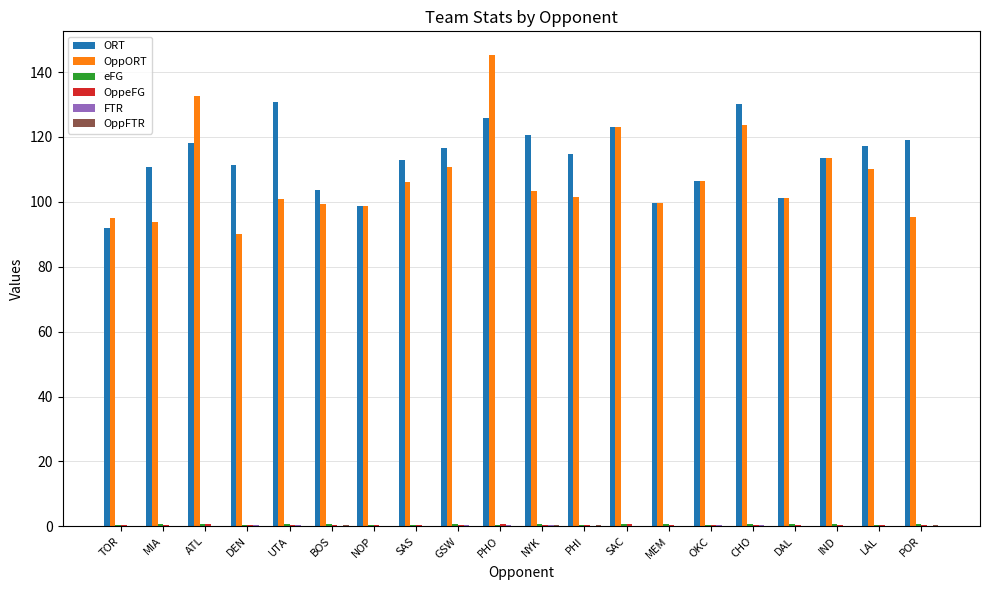

Which category has the highest value across all series?

PHO